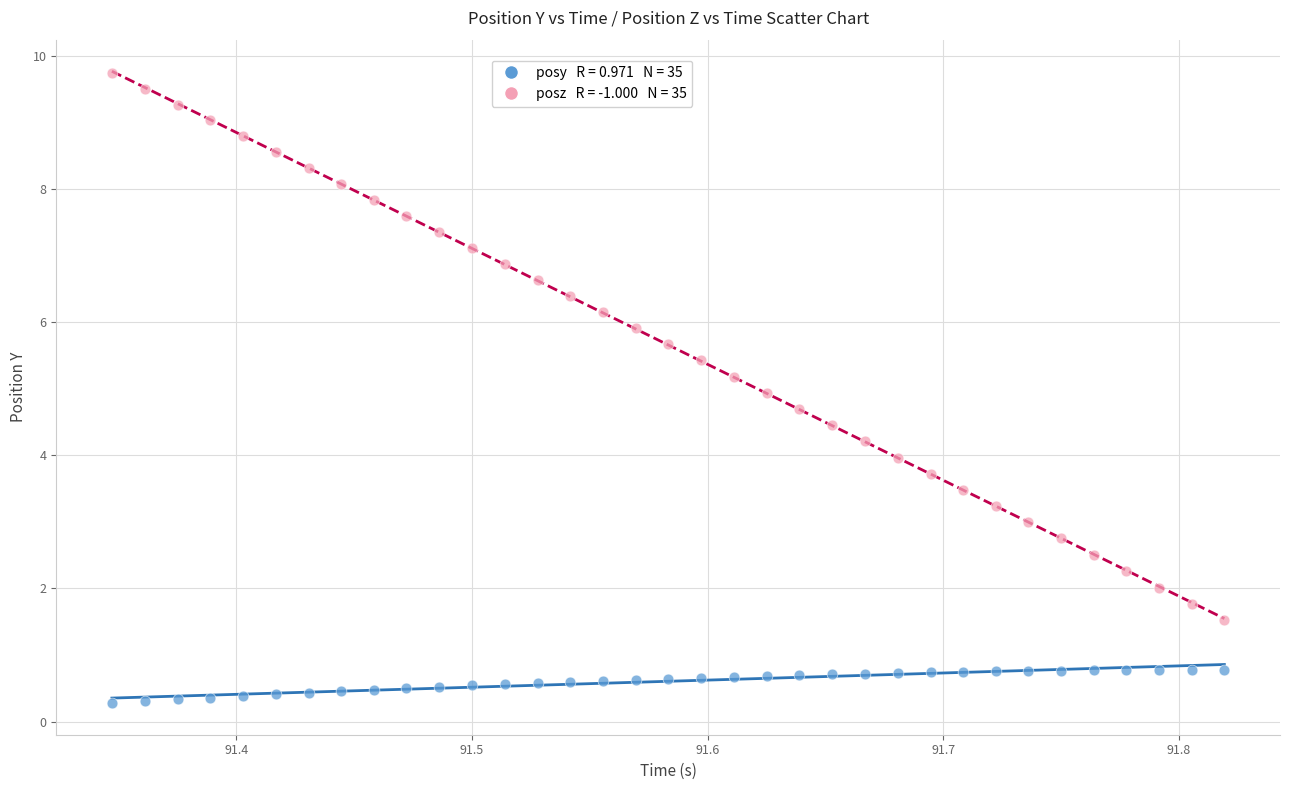

Across all data points, what is the range of Y values (max minus min)?

9.5